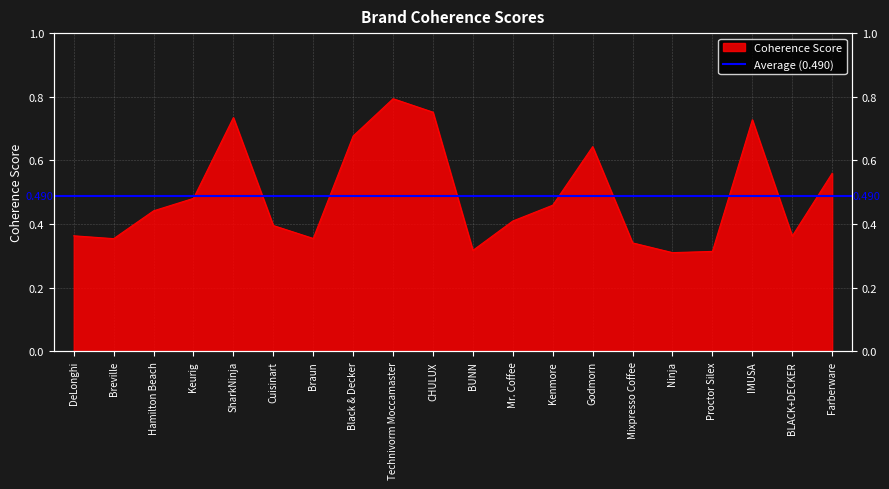

At which category does the chart reach its minimum across all series?

Ninja